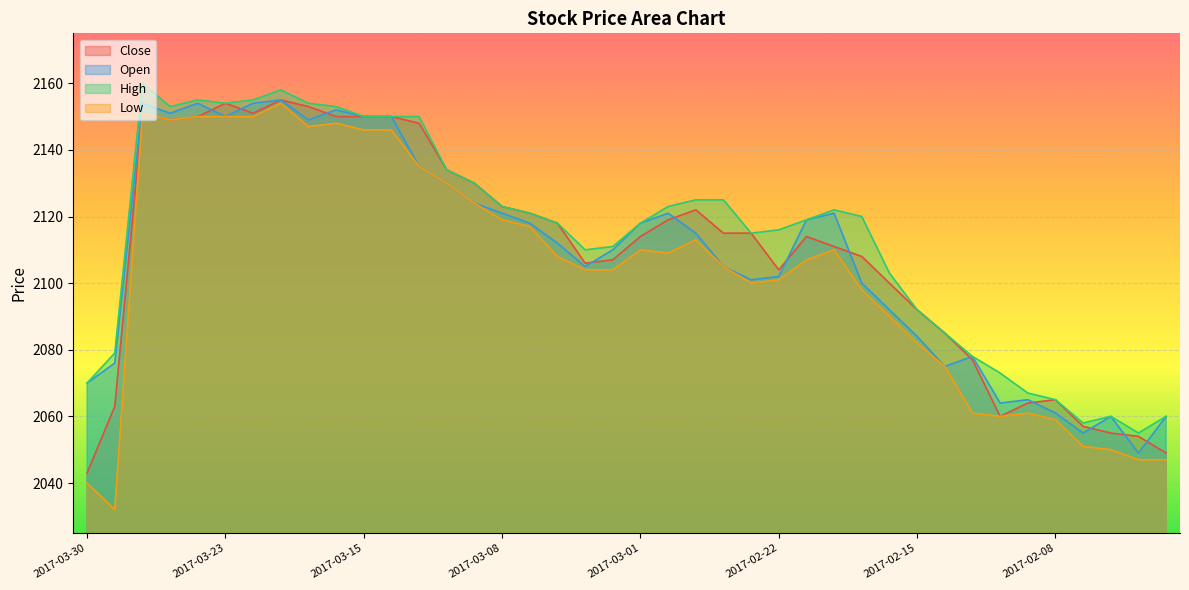

What are all the series names shown in the legend?

Close, Open, High, Low